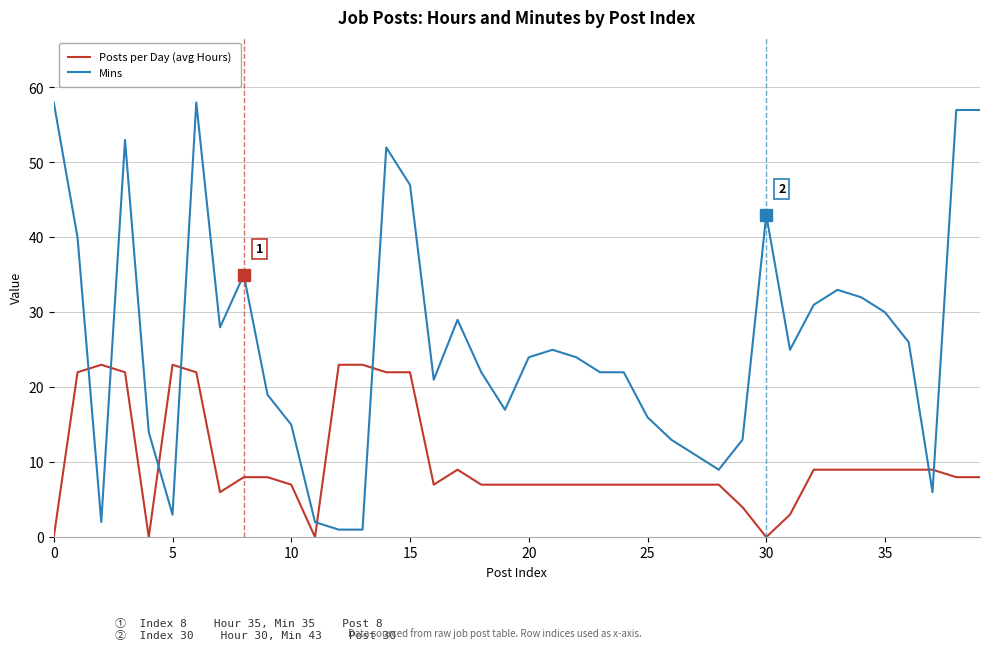

Which series has the largest total across all categories?

Mins